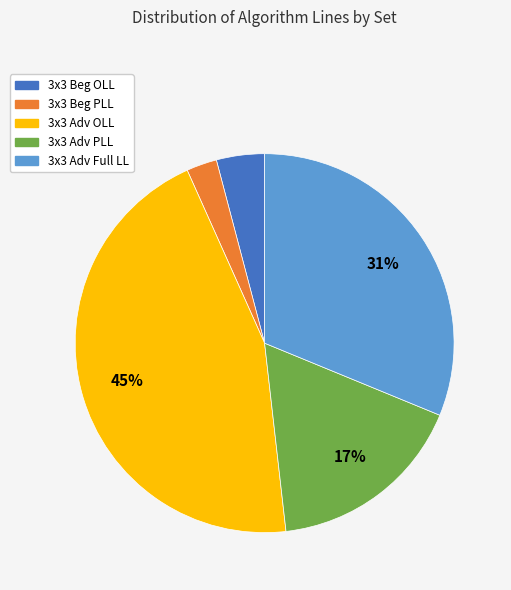

Is it true that 3x3 Adv Full LL is 31% of the pie?

True